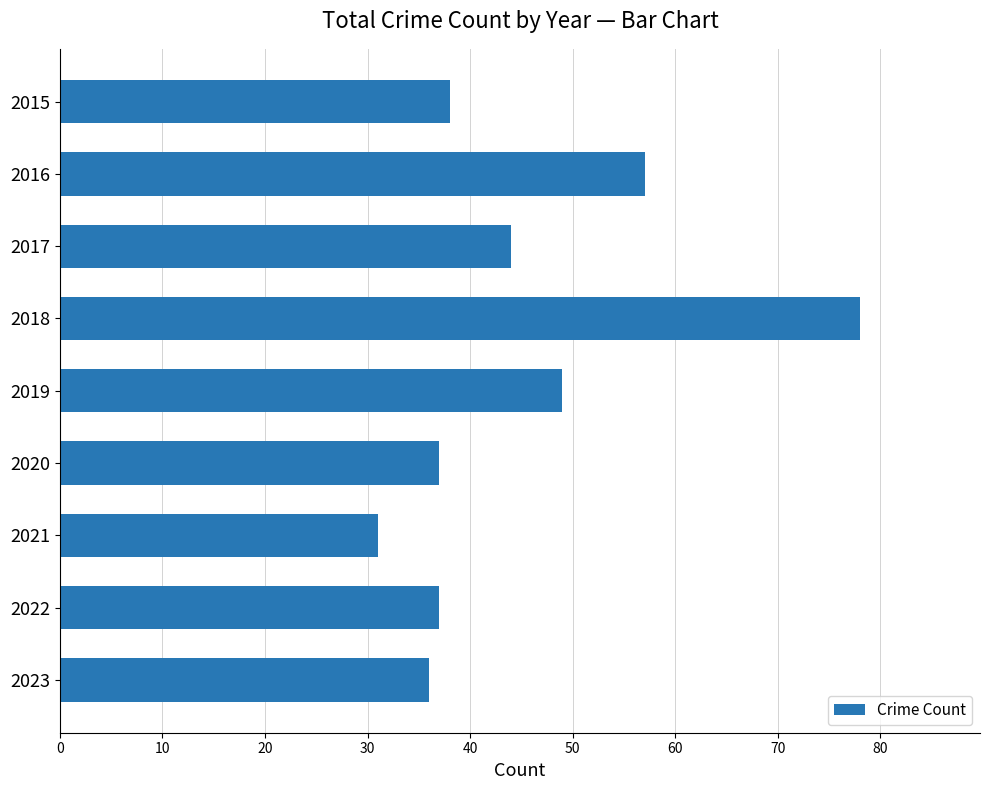

The value at 2017 is 63. True or false?

False